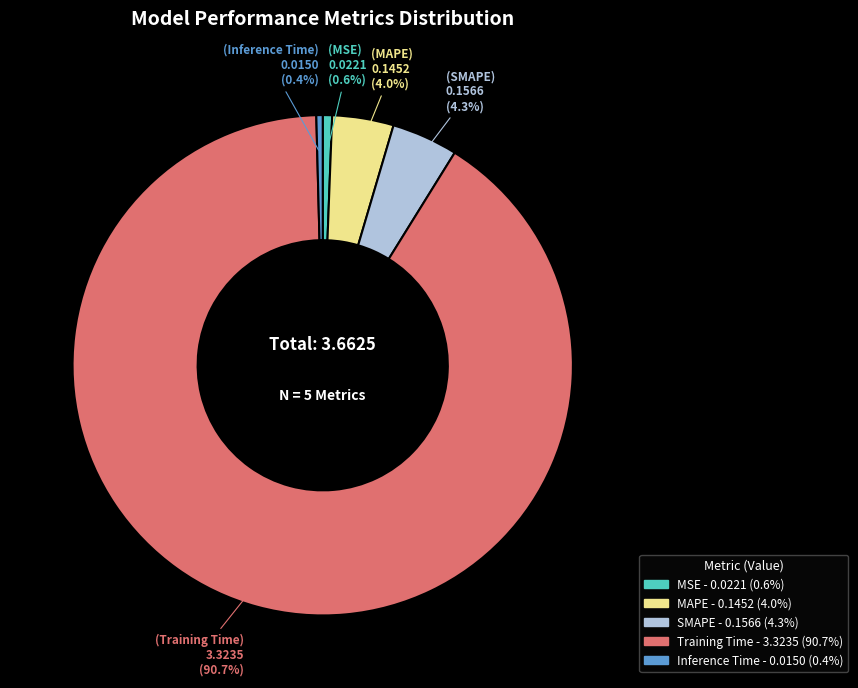

How many slices are in this pie chart?

5